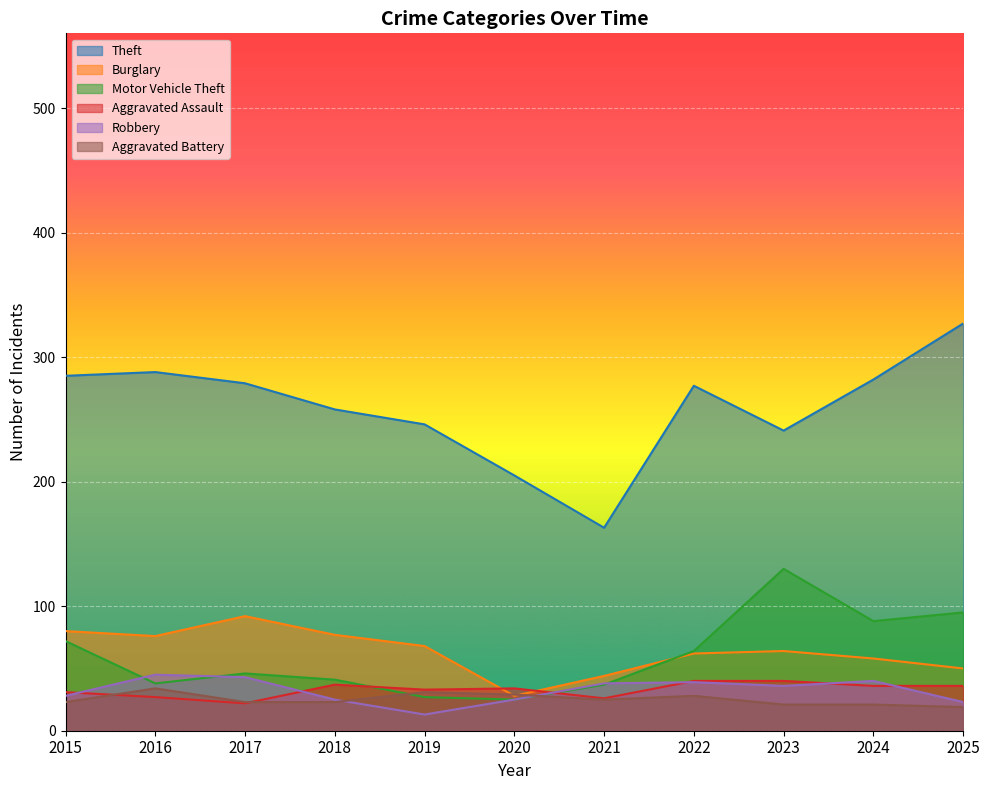

The value of Burglary at 2024 is 80. True or false?

False